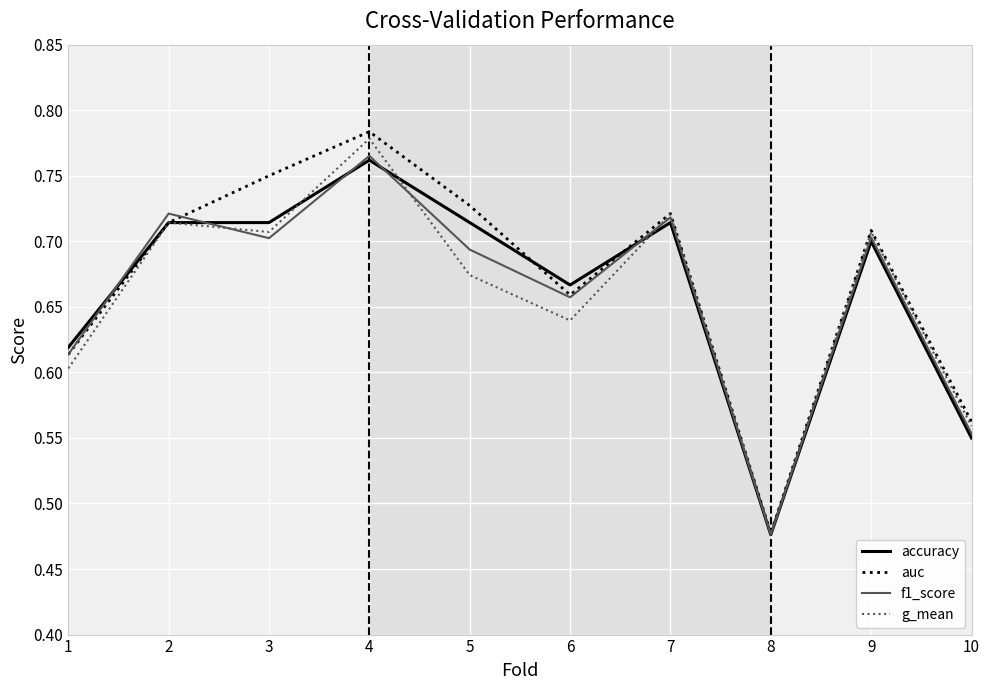

Is the value of accuracy at 7 greater than the value of auc at 1?

Yes